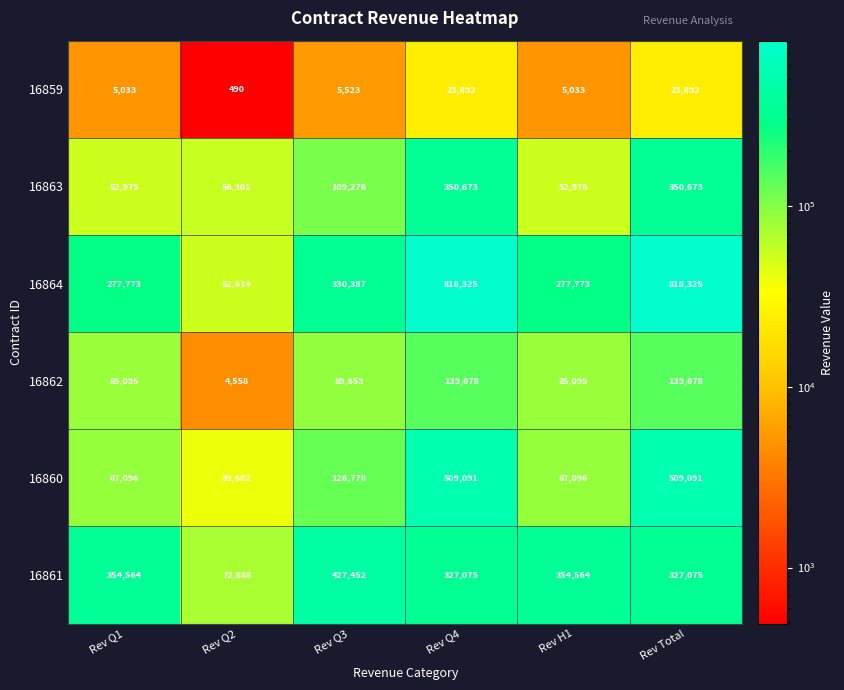

Count the number of categories in the chart.

6